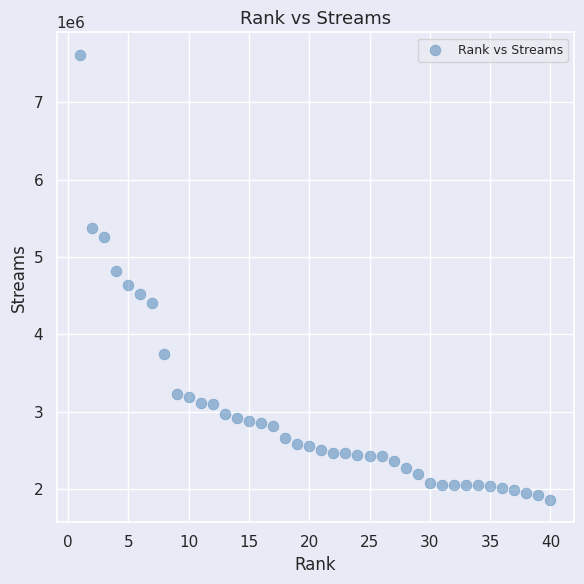

What is the range of Y values (max minus min)?

5757575